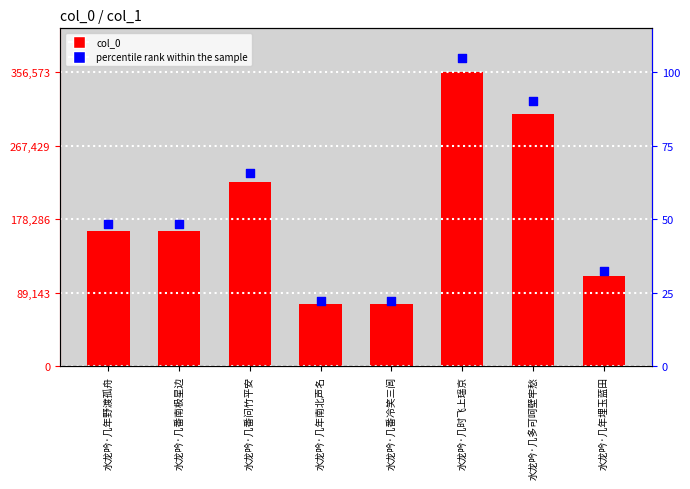

Which series has the largest total across all categories?

percentile rank within the sample